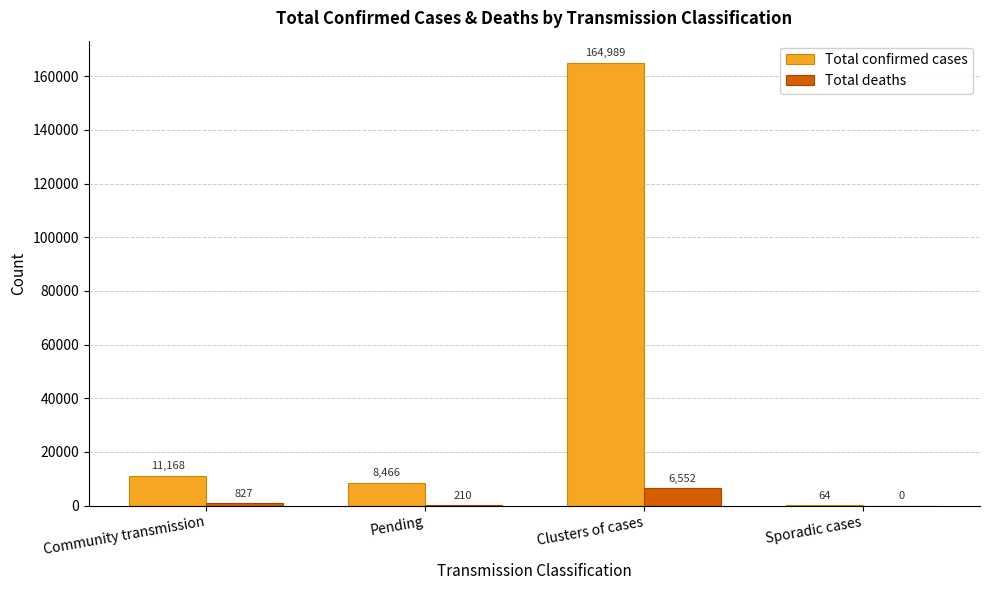

Which series has the widest spread of values?

Total confirmed cases